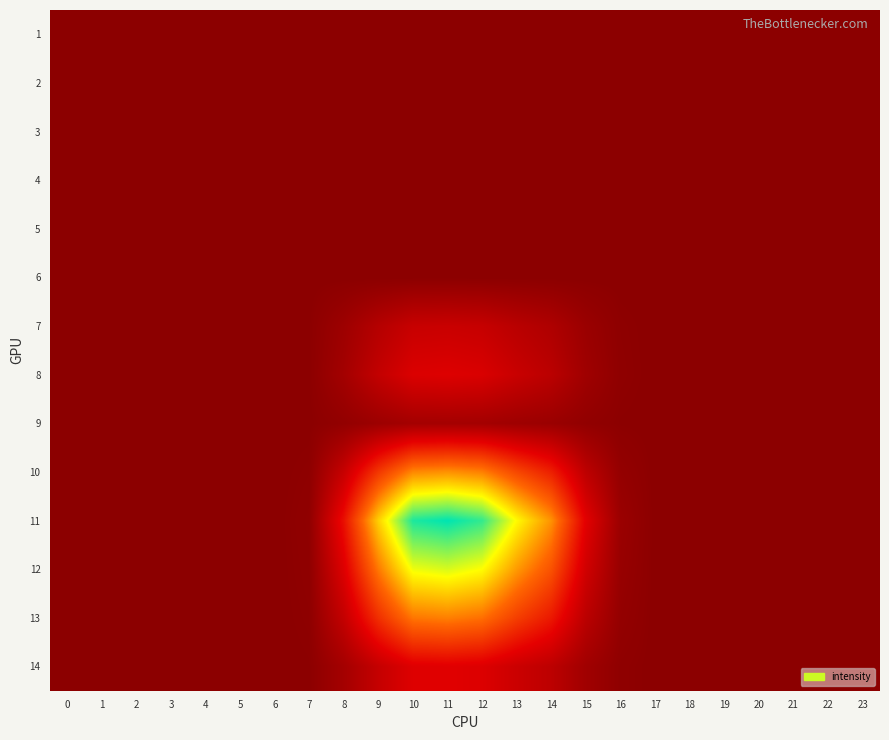

Rank the series at 22 from lowest to highest value.

1, 2, 3, 4, 5, 6, 7, 8, 9, 10, 11, 12, 13, 14